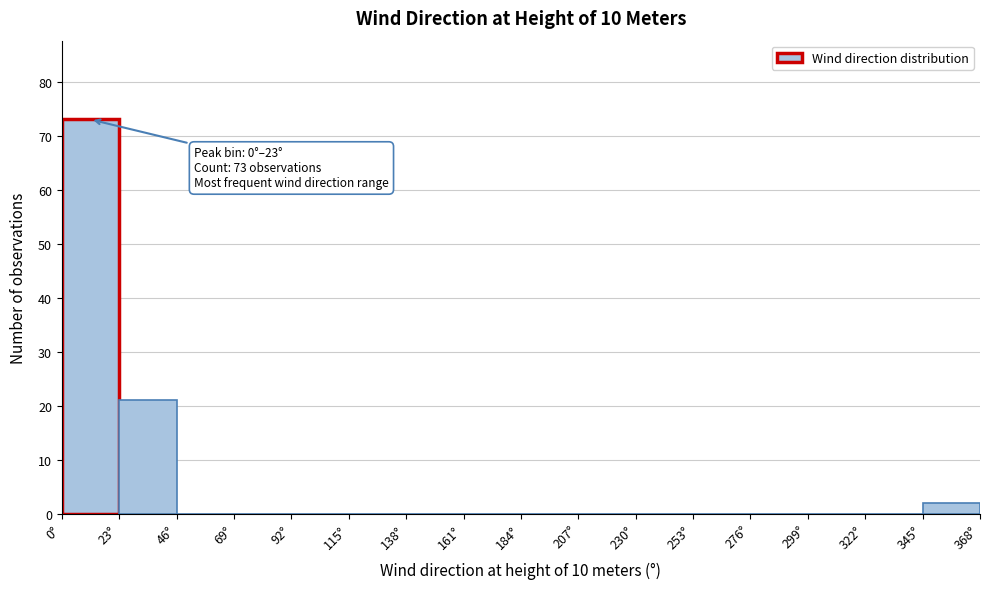

Over which range of the x-axis is the bar tallest?

0 to 23